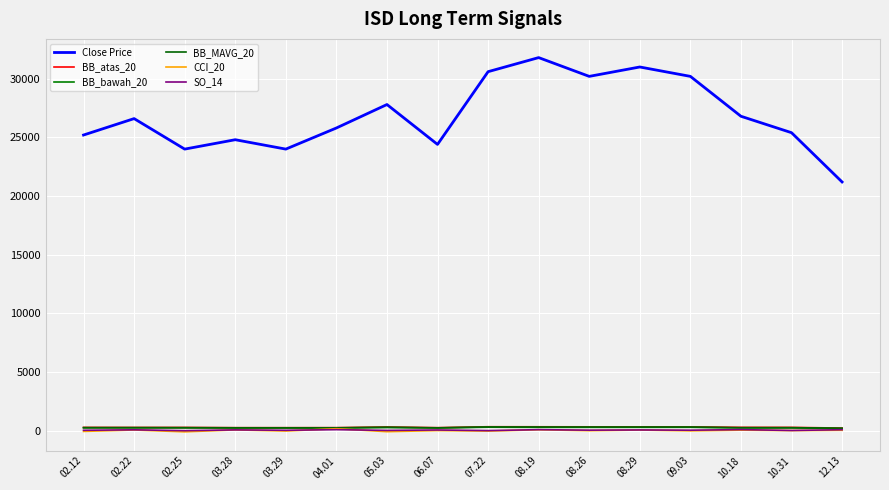

Reading left to right, list all the values displayed in this chart.

Close Price: 25200.0	26600.0	24000.0	24800.0	24000.0	25800.0	27800.0	24400.0	30600.0	31800.0	30200.0	31000.0	30200.0	26800.0	25400.0	21200.0
BB_atas_20: 278.5	273.6	274.9	254.1	253.5	255.4	315.7	254.5	334.7	330.6	326.8	323.1	323.2	283.1	279.9	221.2
BB_bawah_20: 242.5	245.2	241.9	234.9	234.5	233.4	267.9	231.5	296.1	282.8	284.2	285.5	287.8	231.1	234.9	187.7
BB_MAVG_20: 260.5	259.4	258.4	244.5	244.0	244.4	291.8	243.0	315.4	306.7	305.5	304.3	305.5	257.1	257.4	204.4
CCI_20: -64.9	57.2	-101.4	65.4	-31.7	166.7	-88.1	8.4	-36.2	77.4	-1.6	52.7	-15.9	42.3	7.0	31.4
SO_14: 33.3	72.2	0.0	66.7	33.3	86.7	22.2	58.3	5.9	85.7	42.9	61.9	40.0	89.5	15.8	81.8